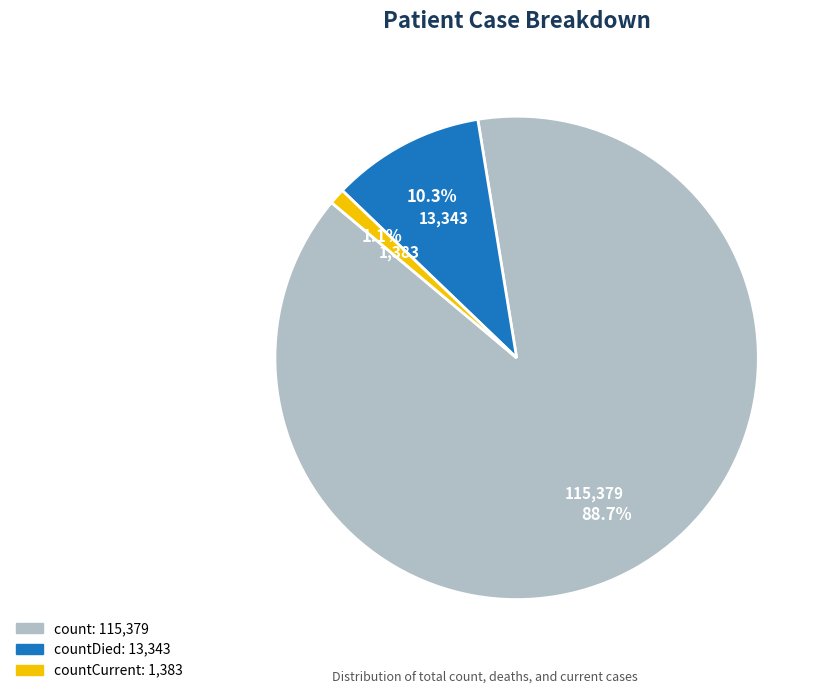

Does any single category account for the majority?

Yes